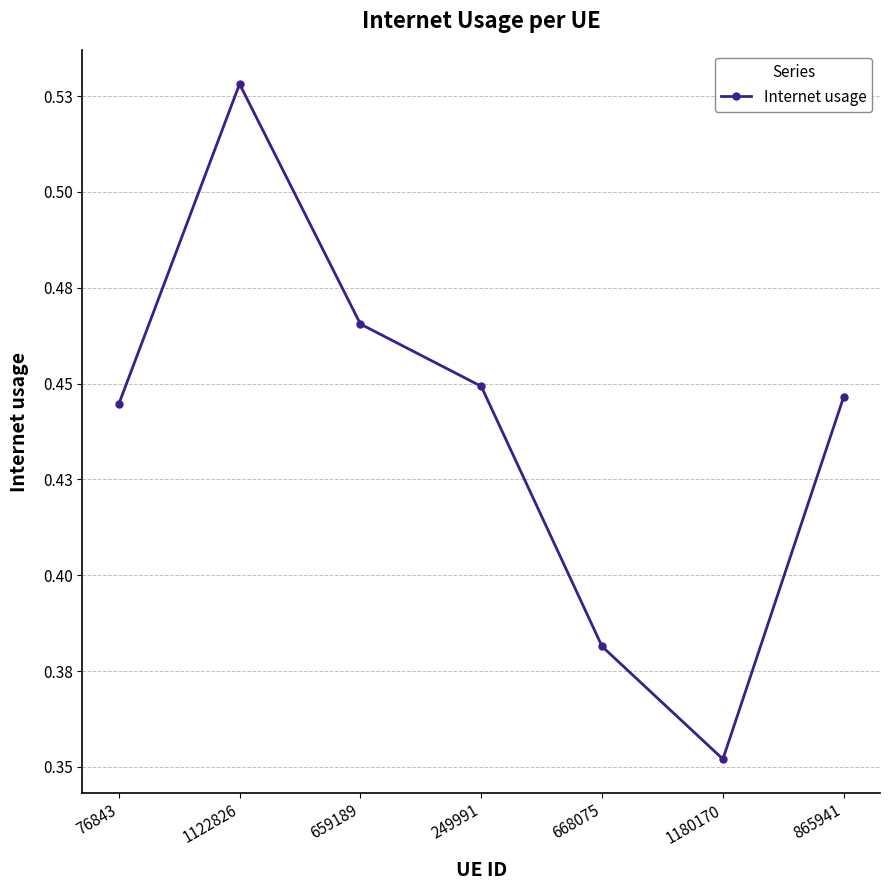

Is this an area chart (filled region under the line)?

No